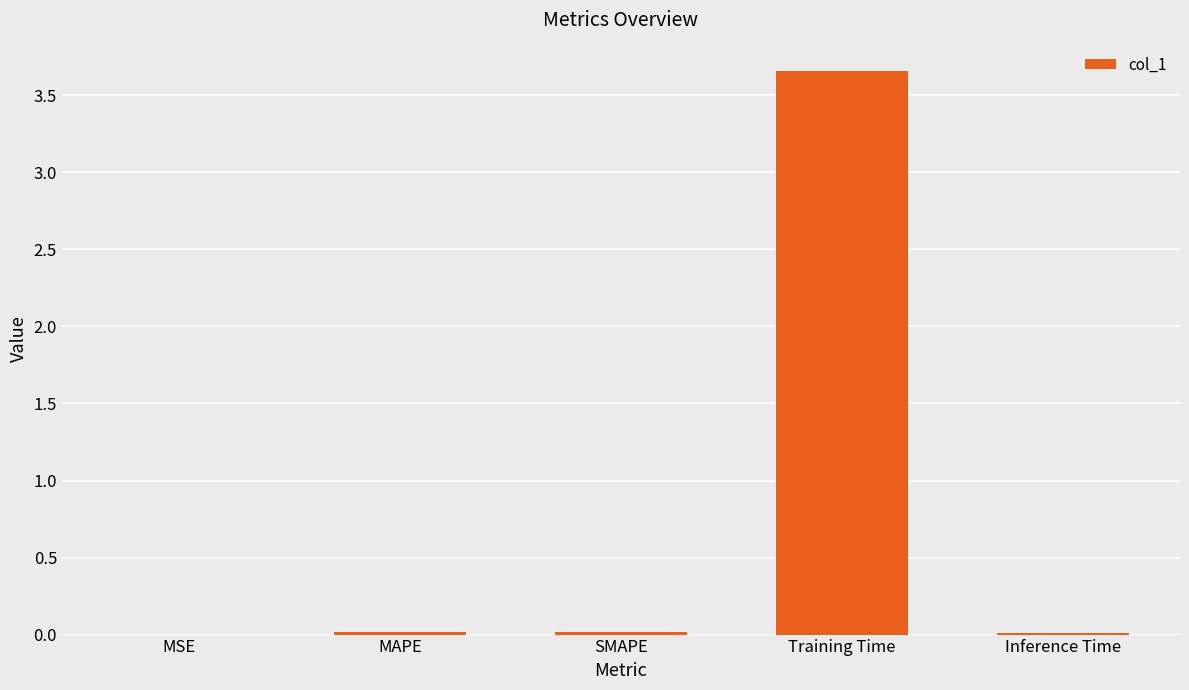

Which has a higher value, MSE or Training Time?

Training Time